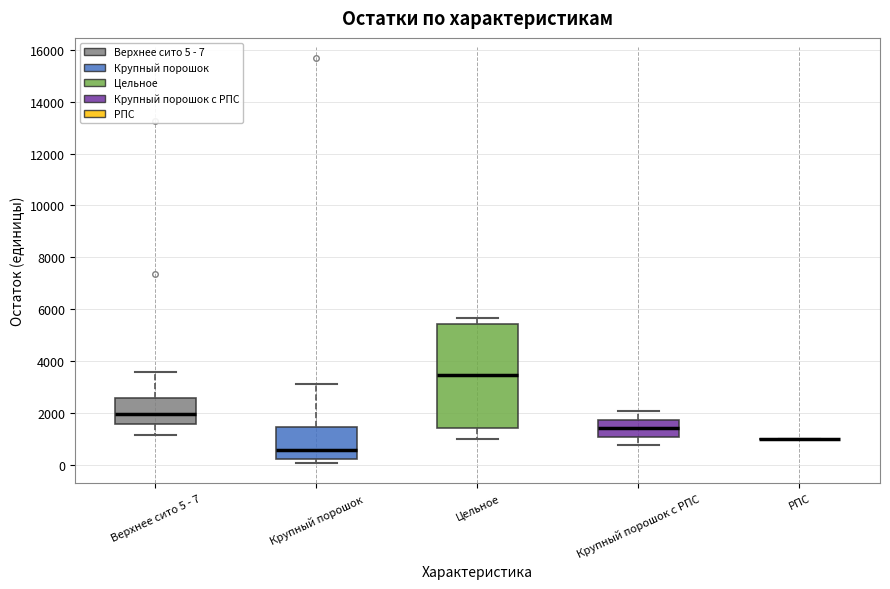

Comparing the boxes themselves (not the whiskers), which one is the tallest?

Цельное